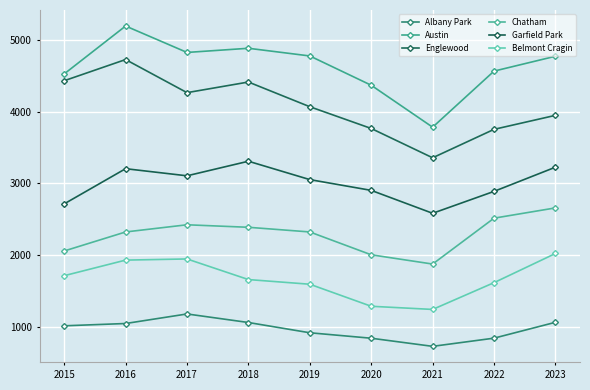

List the series in order of their peak value, highest first.

Austin, Englewood, Garfield Park, Chatham, Belmont Cragin, Albany Park